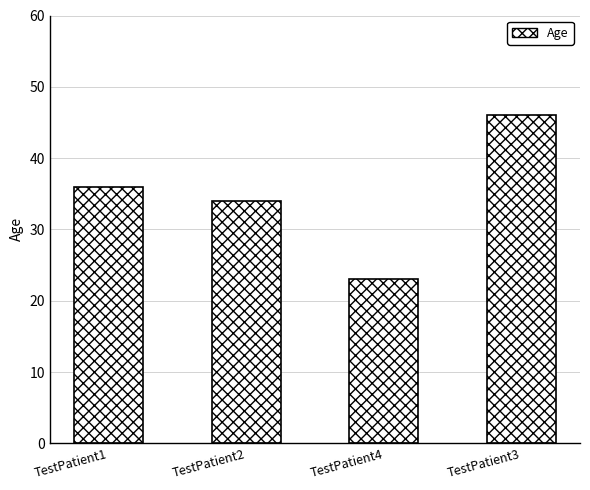

What is the sum of all values?

139